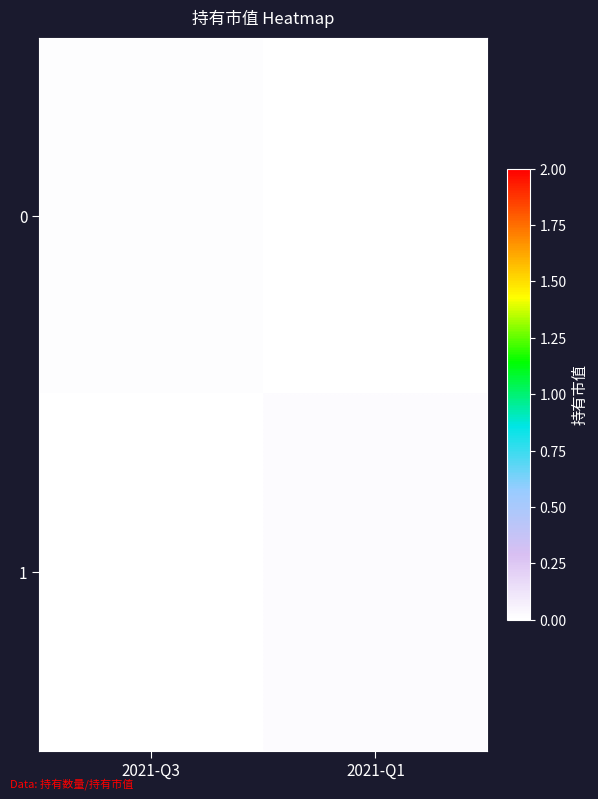

At which category does the chart reach its peak across all series?

2021-Q1